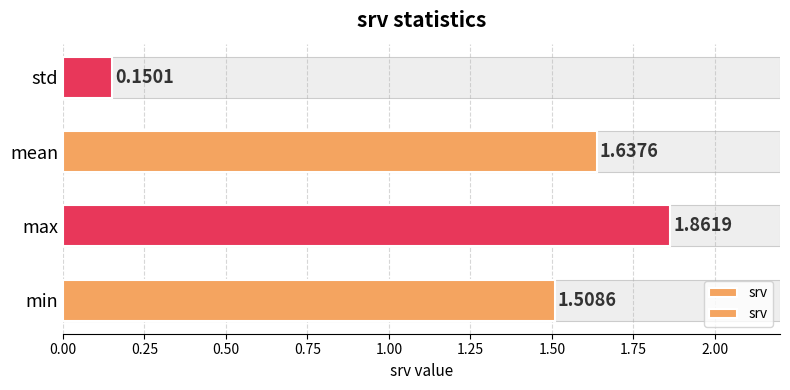

What is the average value?

1.3